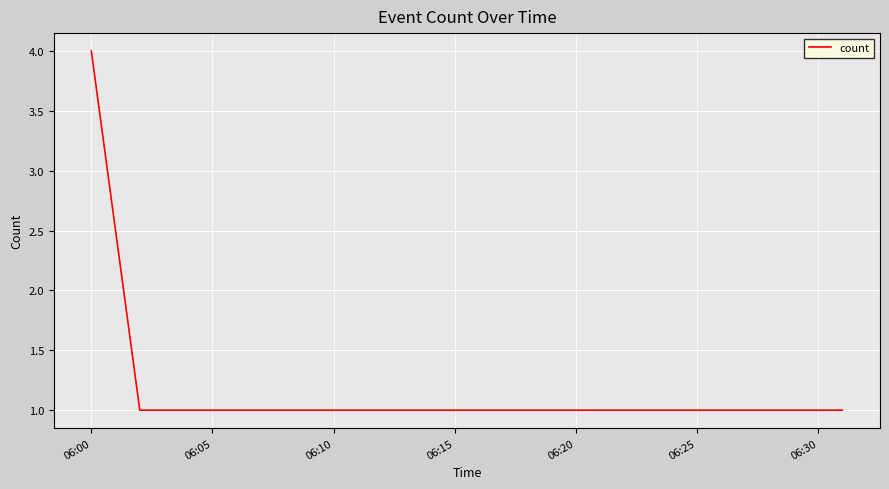

What is the difference between the maximum and minimum values?

3